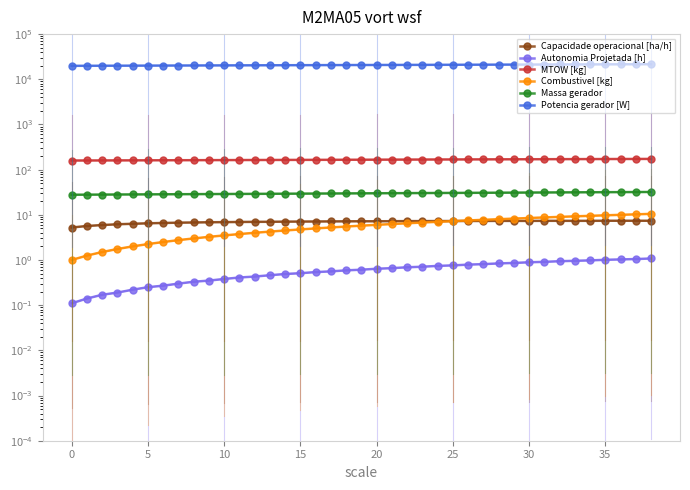

What is the approximate value of Potencia gerador [W] at 33?

21322.5